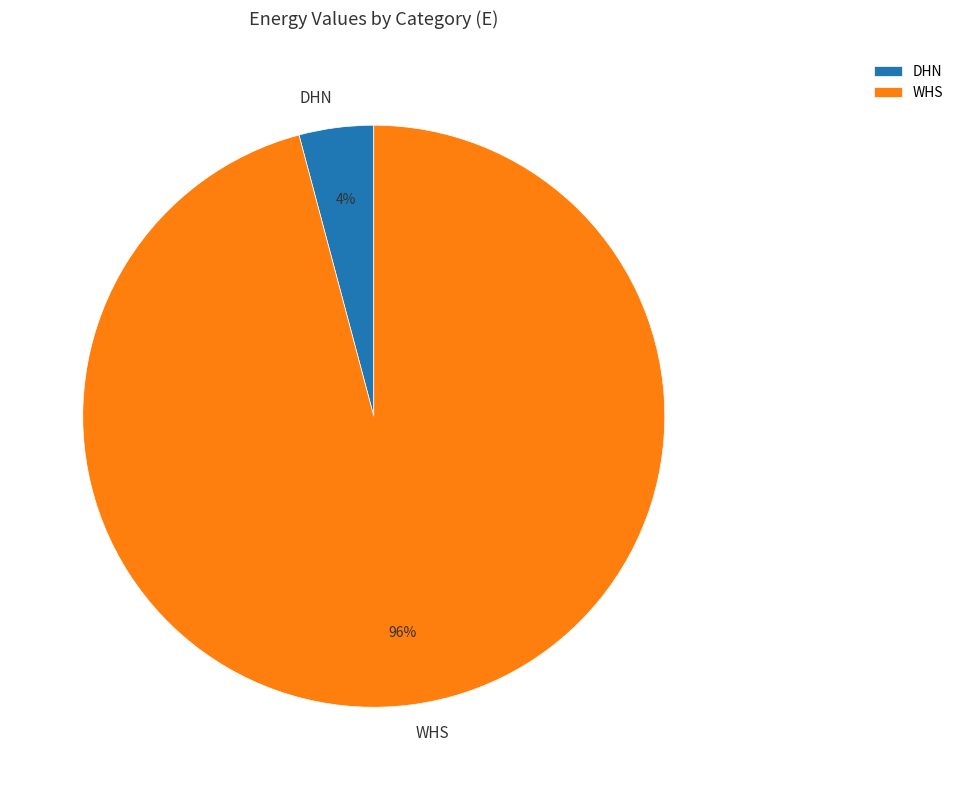

Is it true that DHN is 18% of the pie?

False